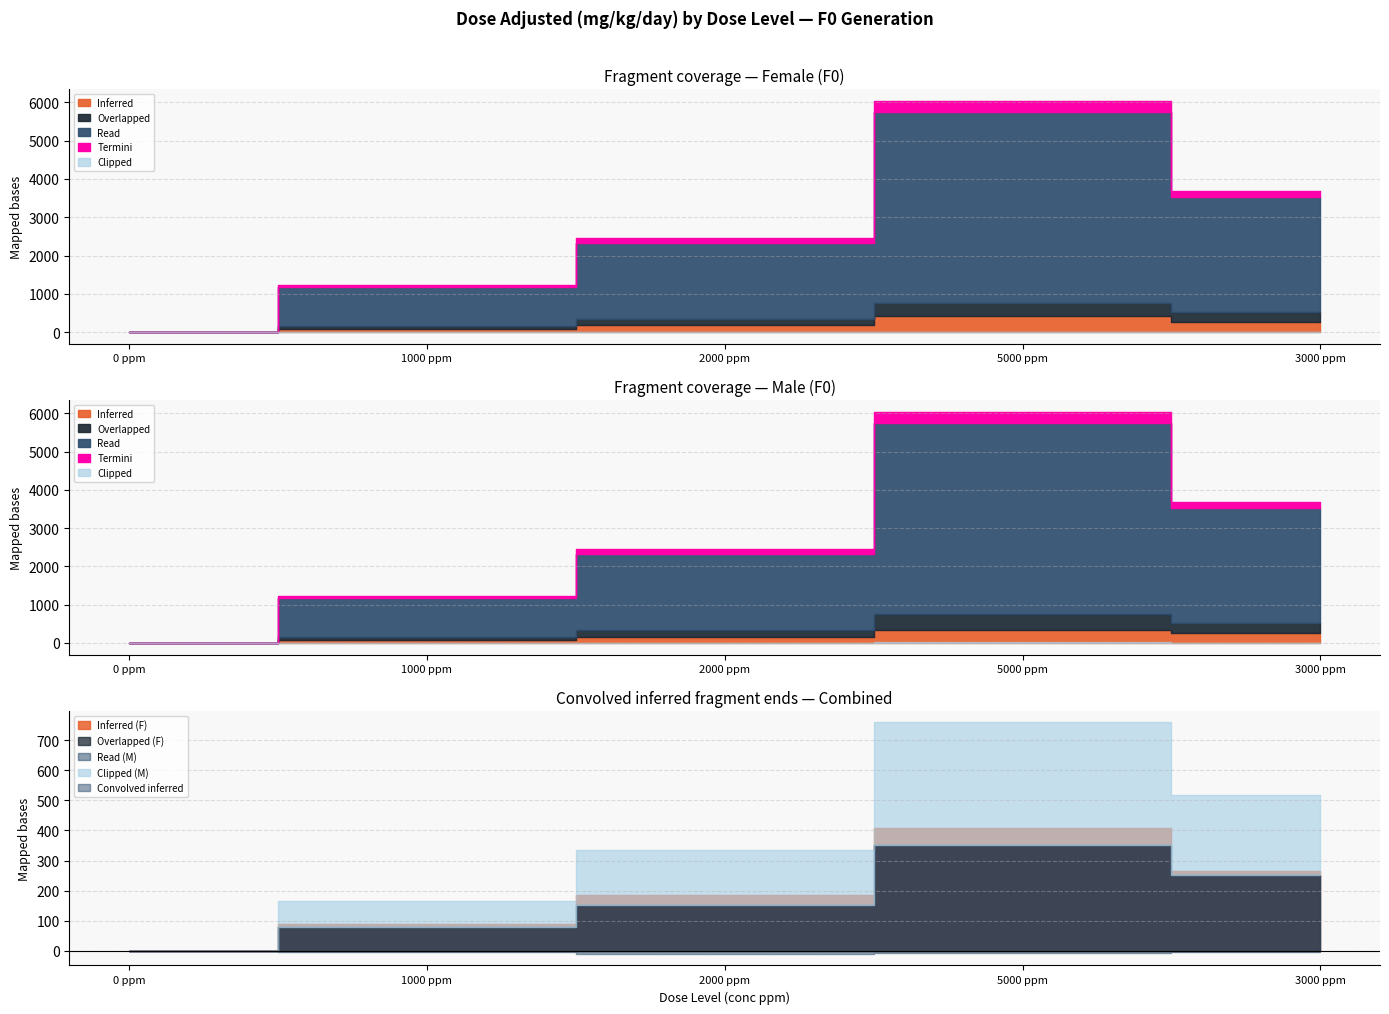

How many categories are shown in the chart?

5